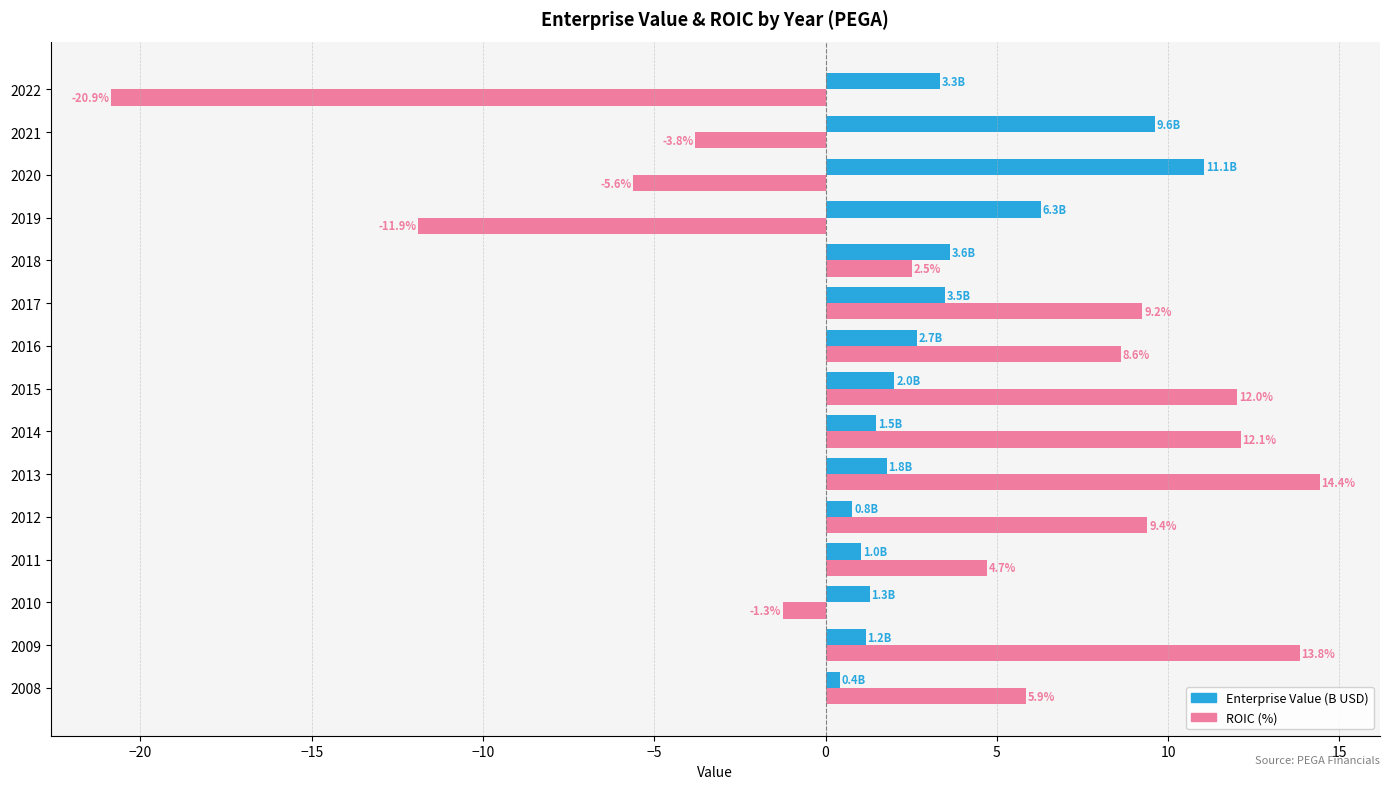

At how many categories does at least one series exceed 5?

11